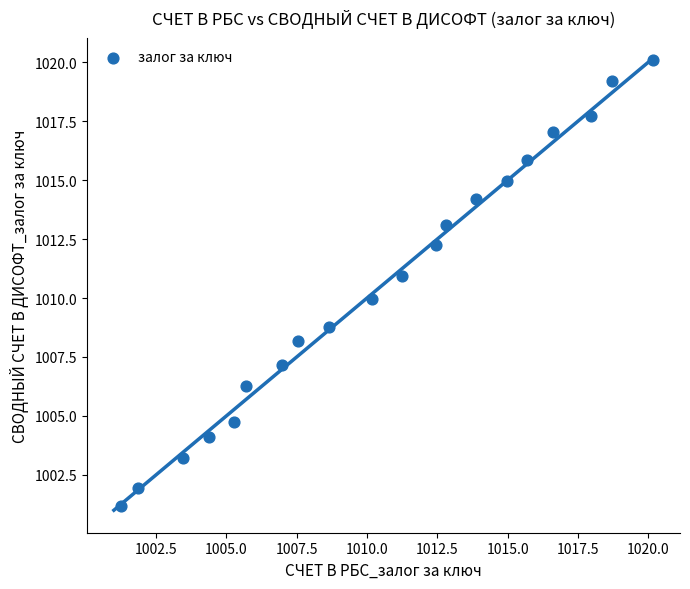

What is the range of Y values (max minus min)?

18.9